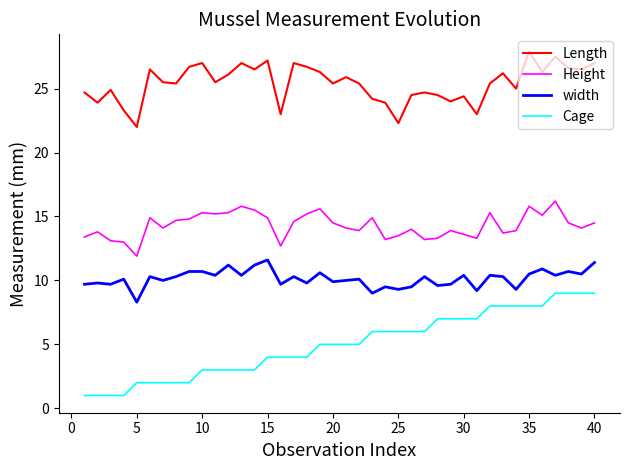

True or false: Length and Cage intersect in this chart.

False